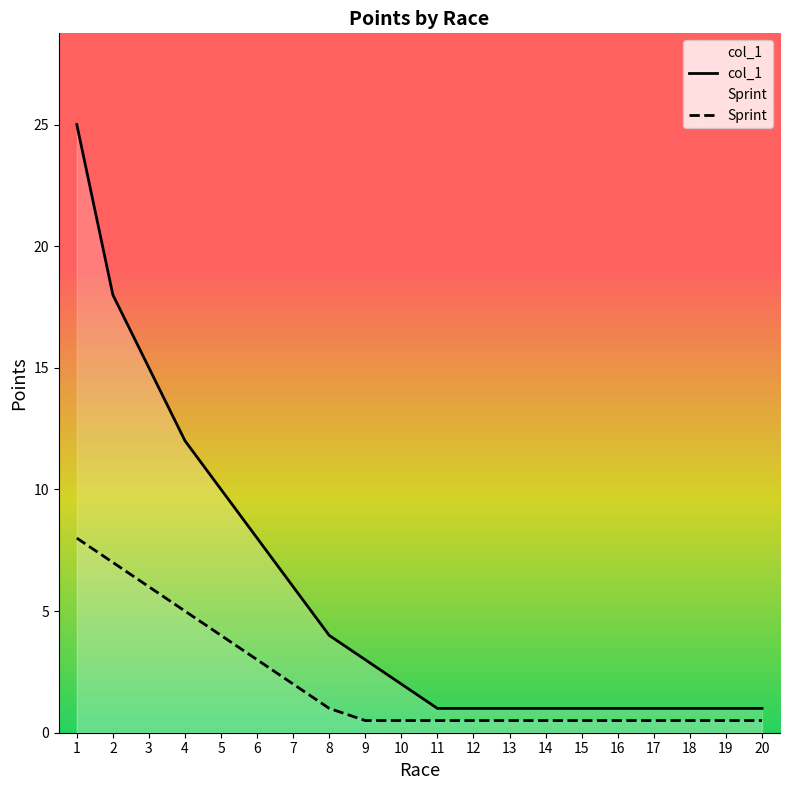

Count the number of data series in this chart.

2